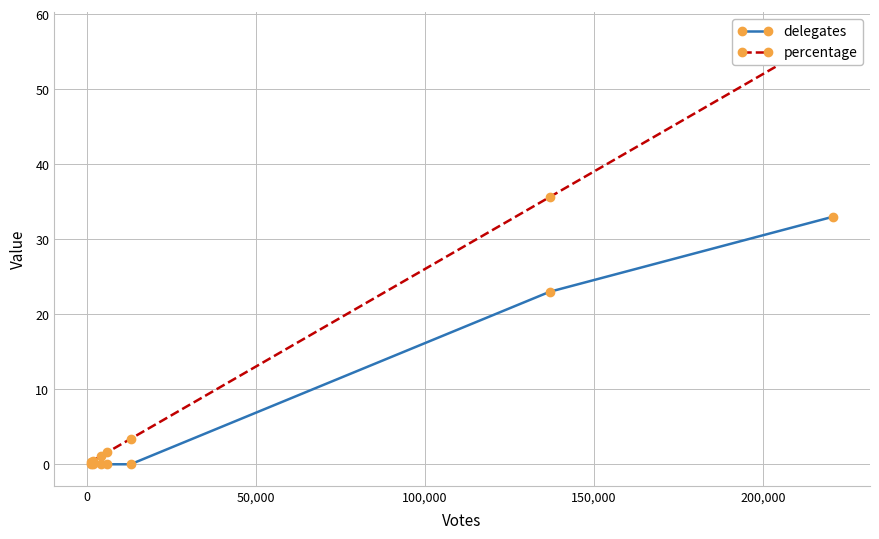

What is the highest value of the delegates series?

33